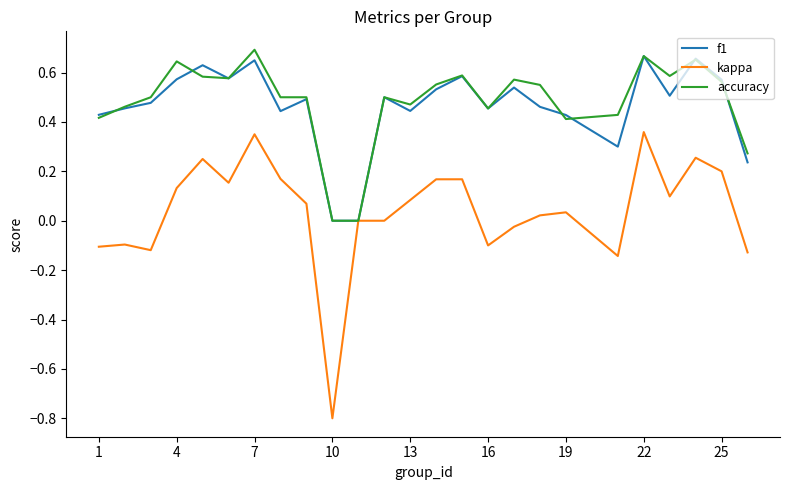

Which series has the widest spread of values?

kappa